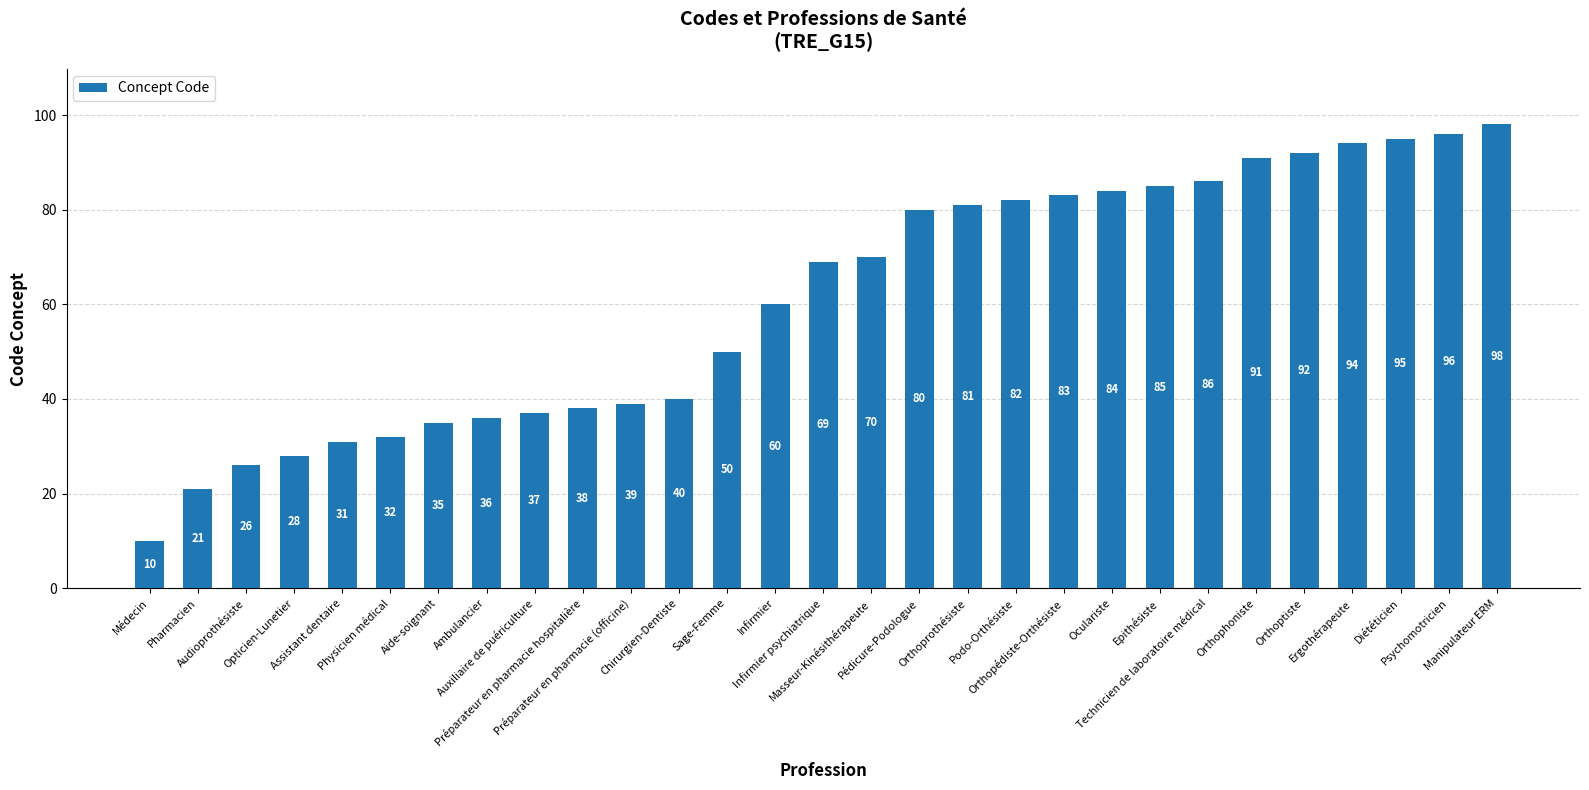

Does the chart contain any negative values?

No